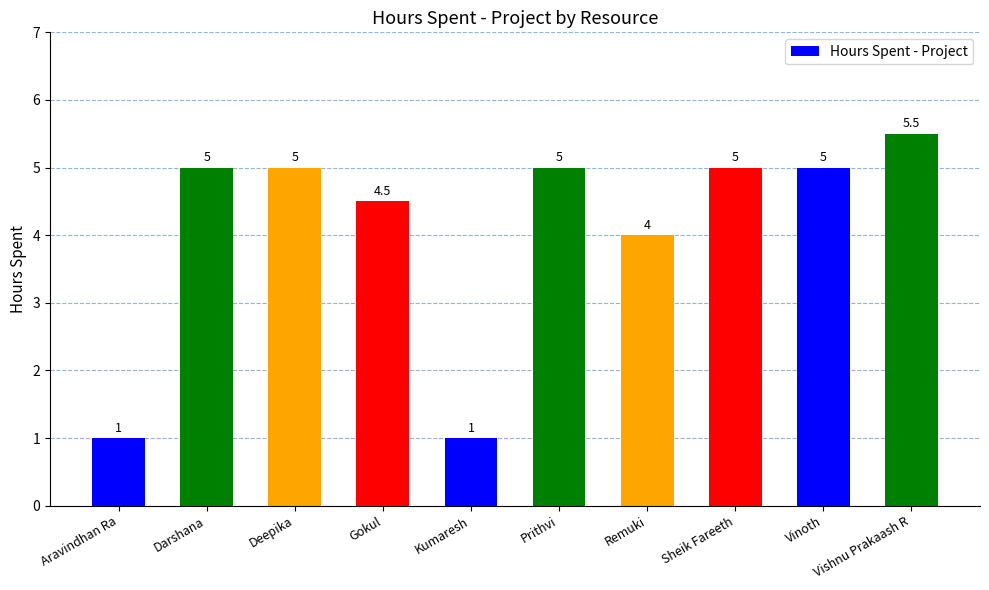

Read the value at Gokul.

4.5